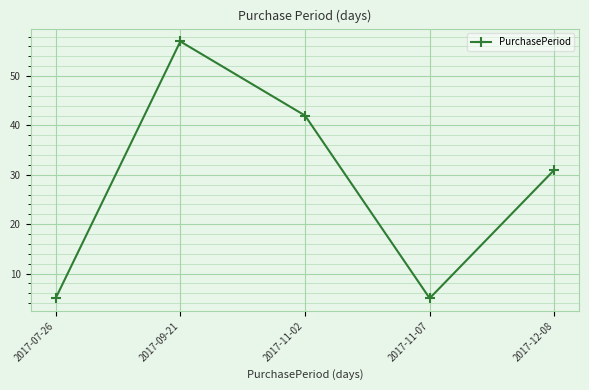

How many values are below 31?

2